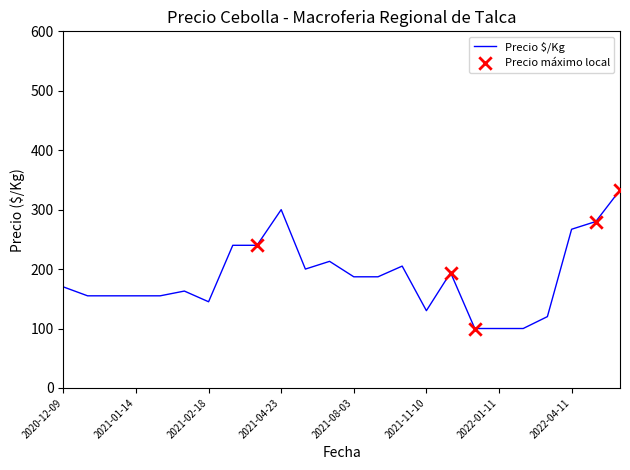

What is the smallest value displayed?

100